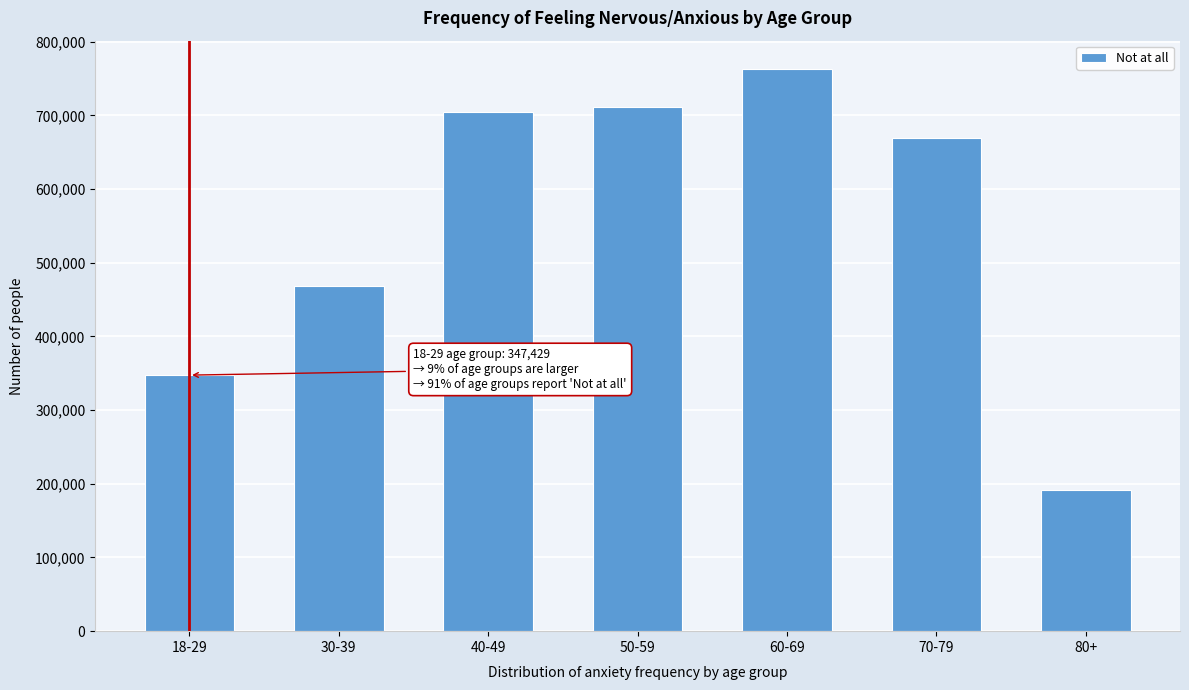

Reading right to left, transcribe all the data shown in this chart.

191973	669806	763133	711162	703869	468888	347429